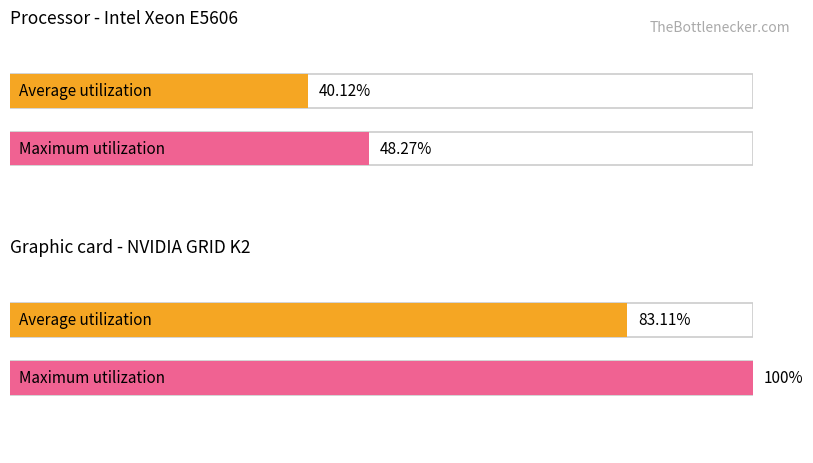

Rank the series by their average value, from lowest to highest.

Average utilization, Maximum utilization